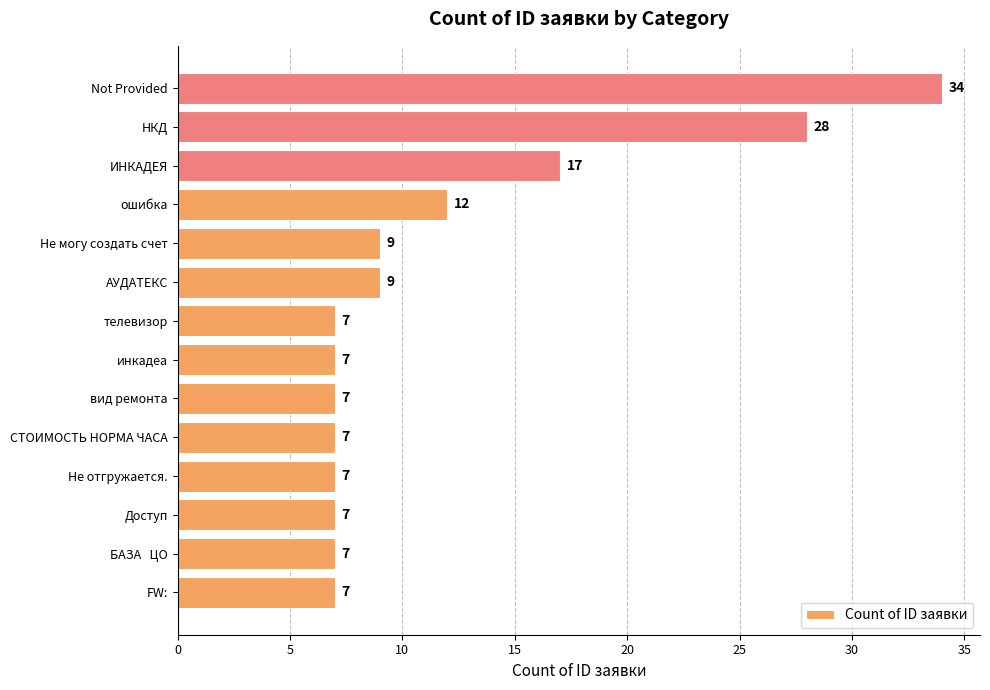

What is the minimum value shown in the chart?

7